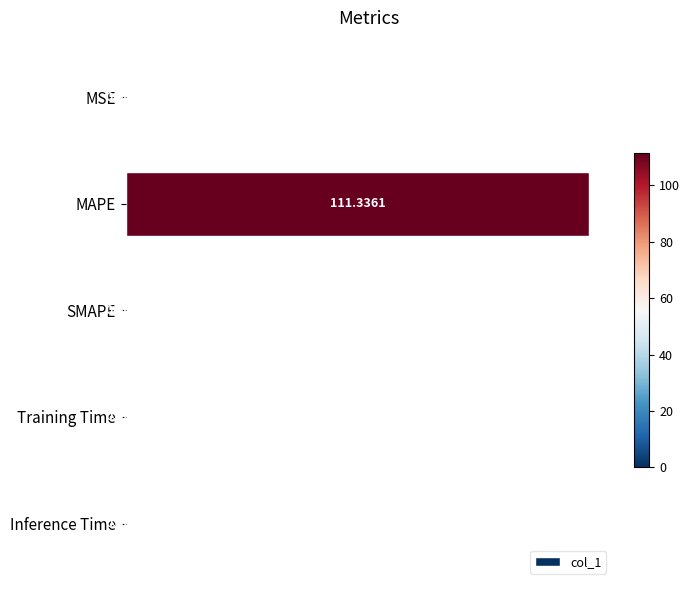

What is the average value?

22.3